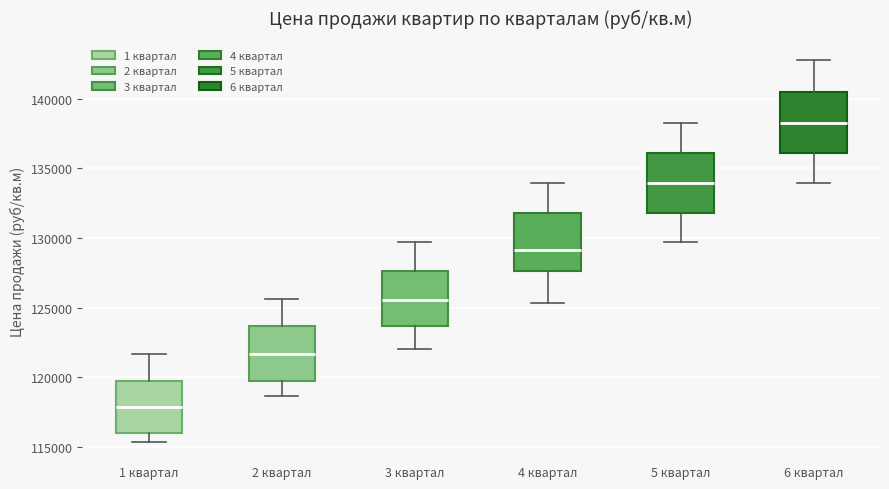

Which box has the lowest median line?

1 квартал